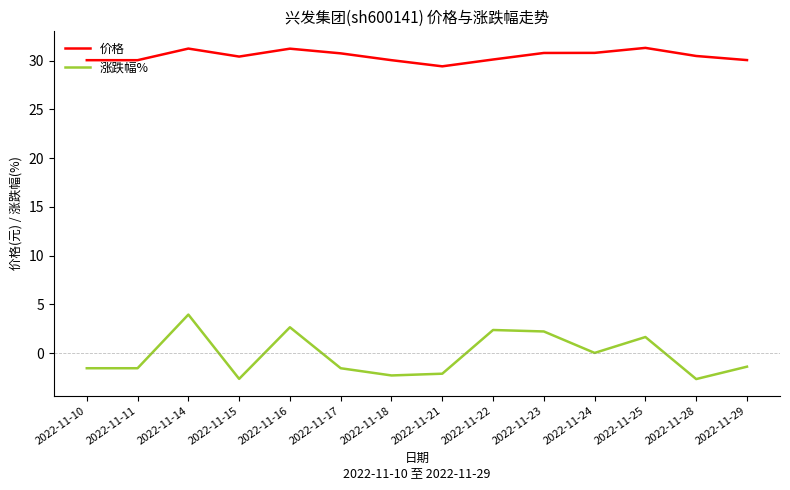

At which label does 涨跌幅% first exceed -1?

2022-11-14